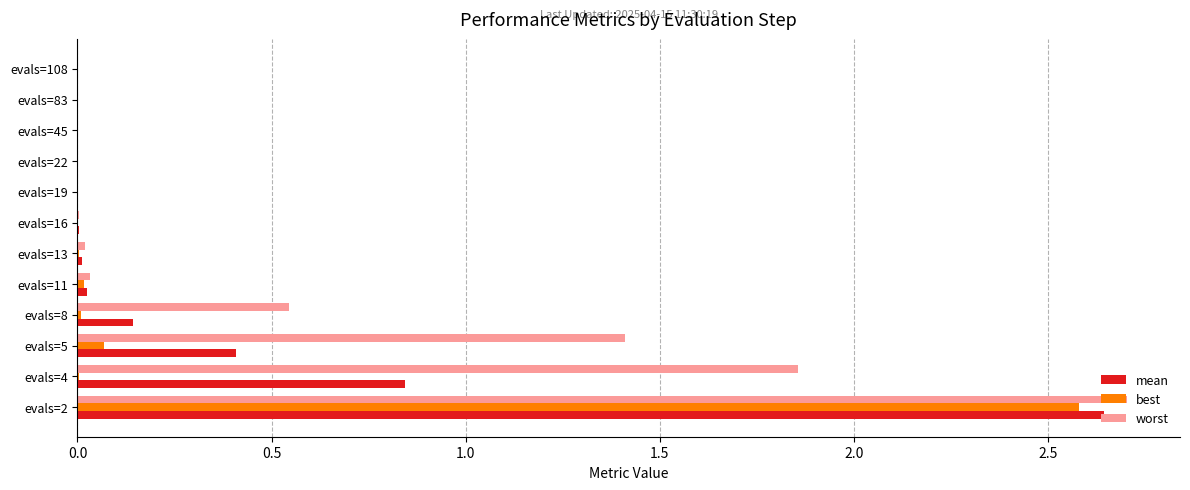

Is it true that worst equals 0.0 at evals=16?

True